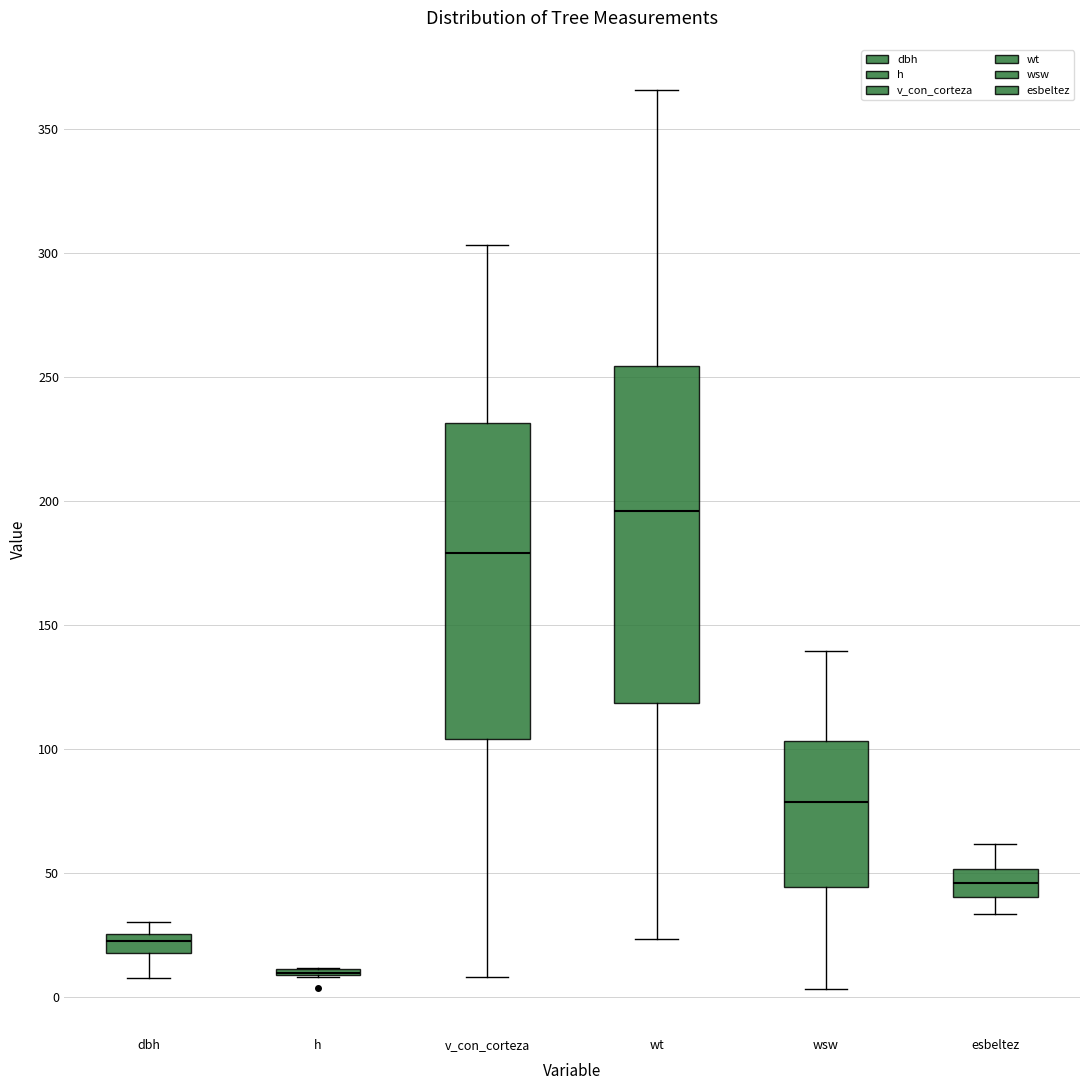

Comparing the boxes themselves (not the whiskers), which one is the tallest?

wt